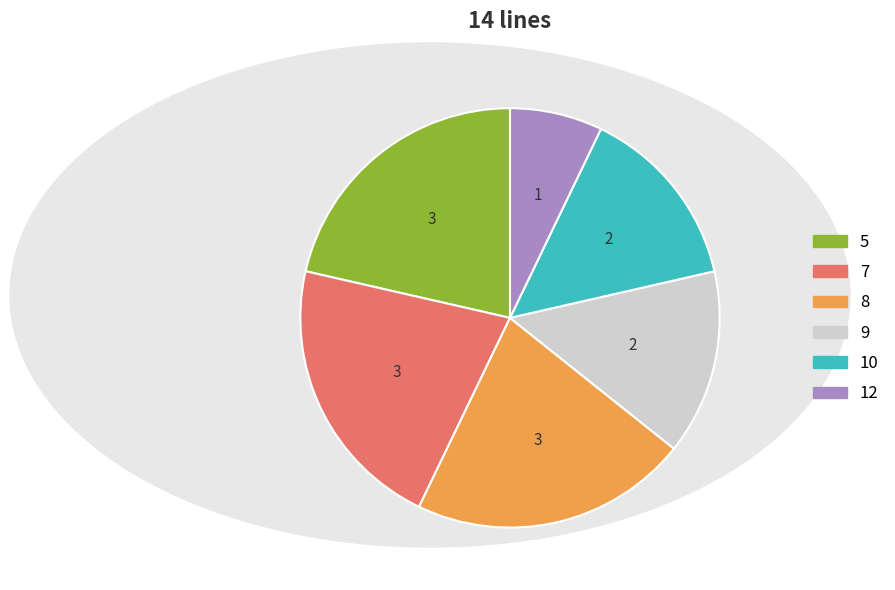

Is there any slice that represents more than half of the pie?

No